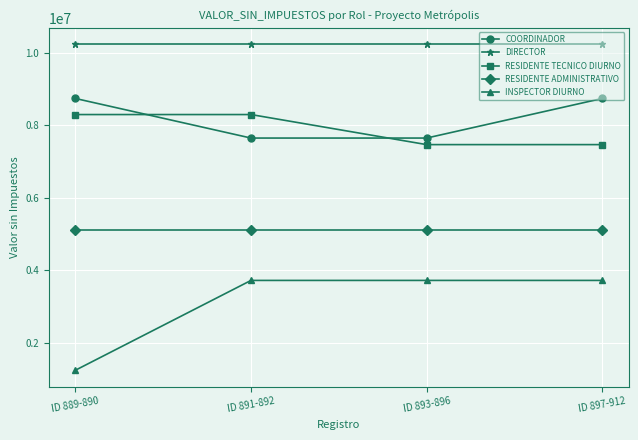

What is the value of the RESIDENTE TECNICO DIURNO point at the 1st from the left?

8301758.1